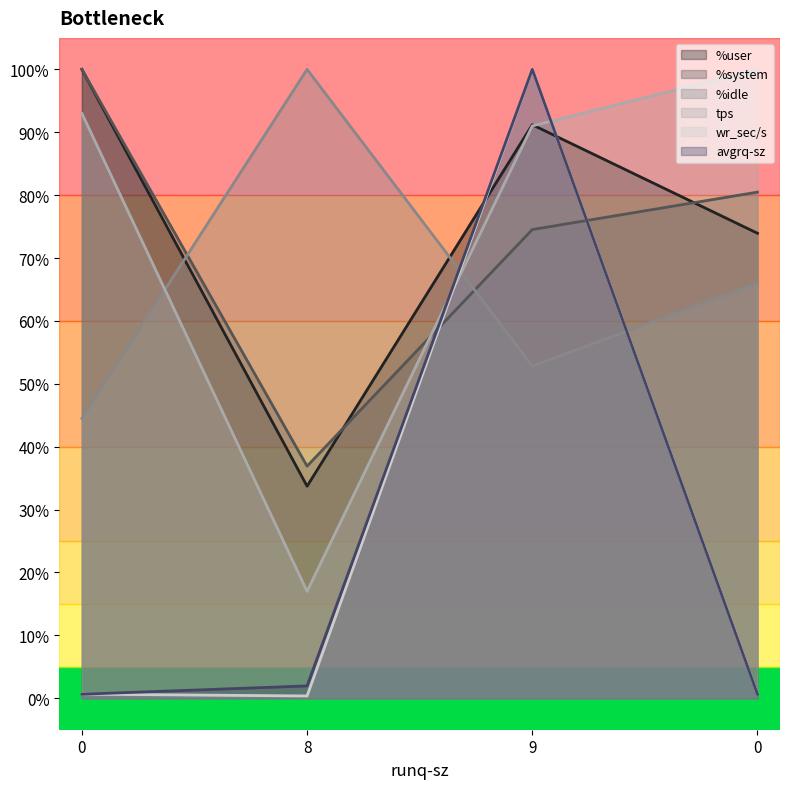

What is the minimum value for %system?

36.9